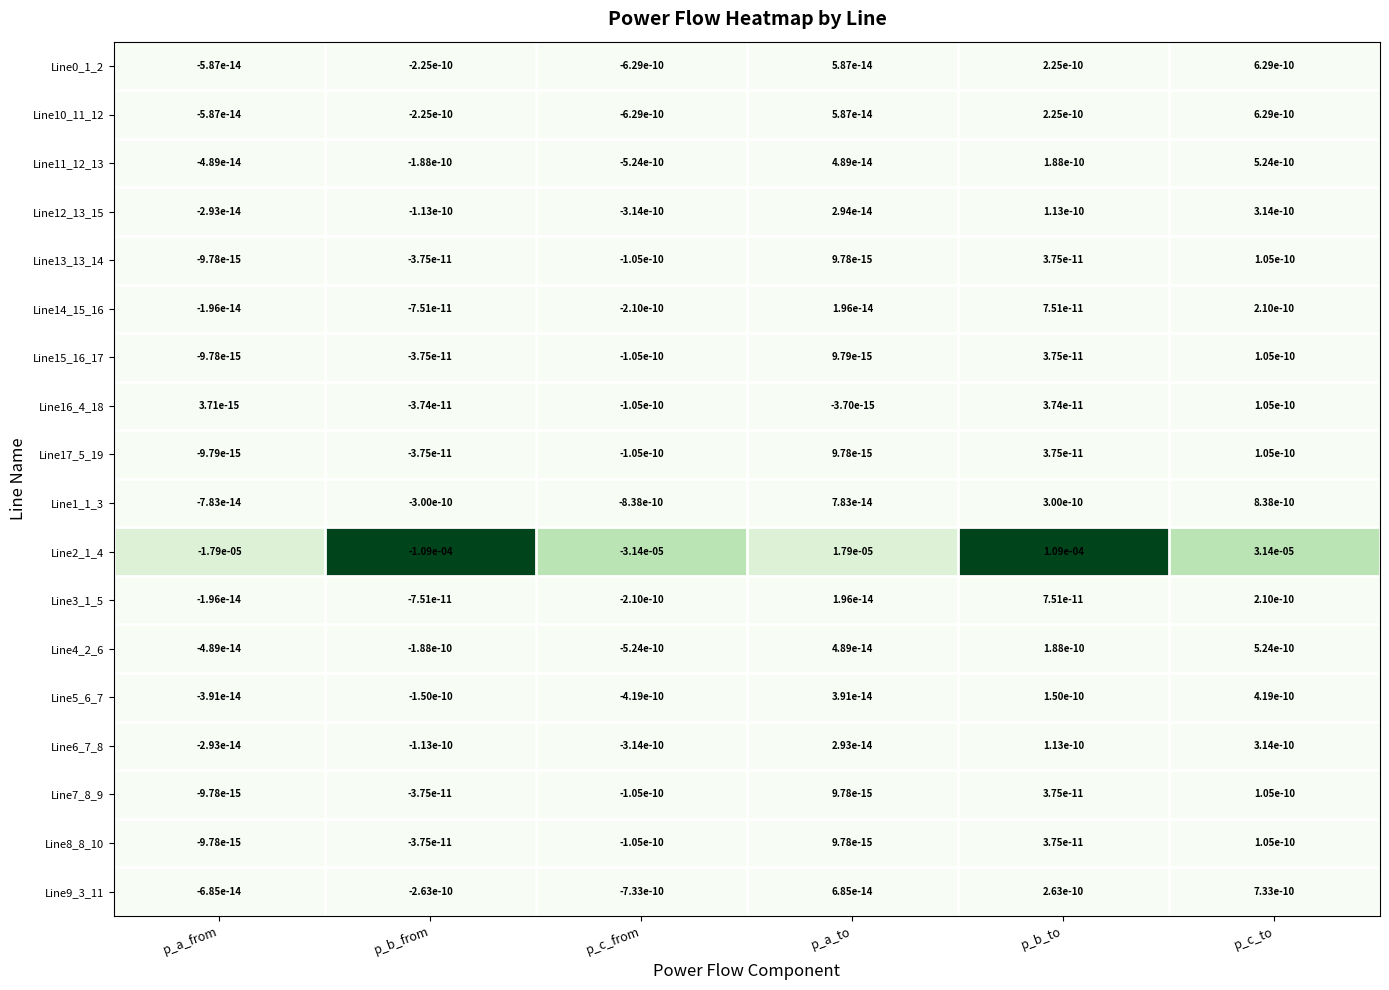

Is it true that Line0_1_2 equals -0.0 at p_c_from?

True